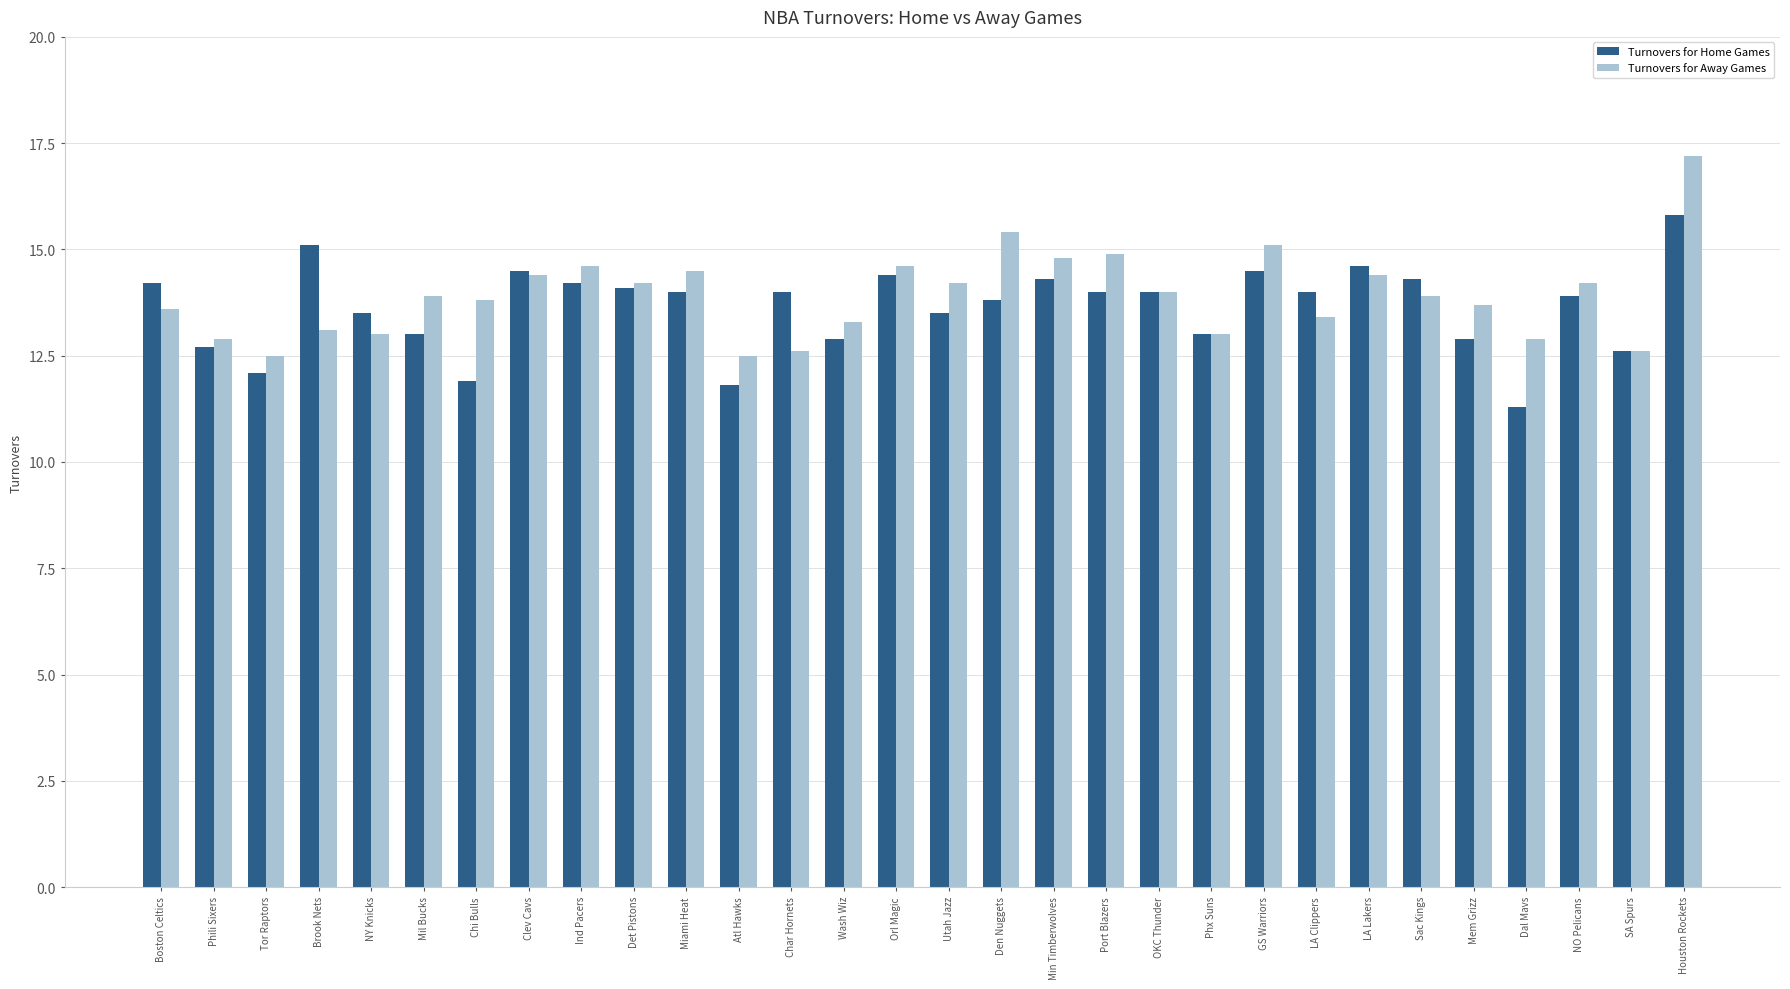

Is the value of Turnovers for Away Games at Mem Grizz greater than the value of Turnovers for Home Games at Phili Sixers?

Yes